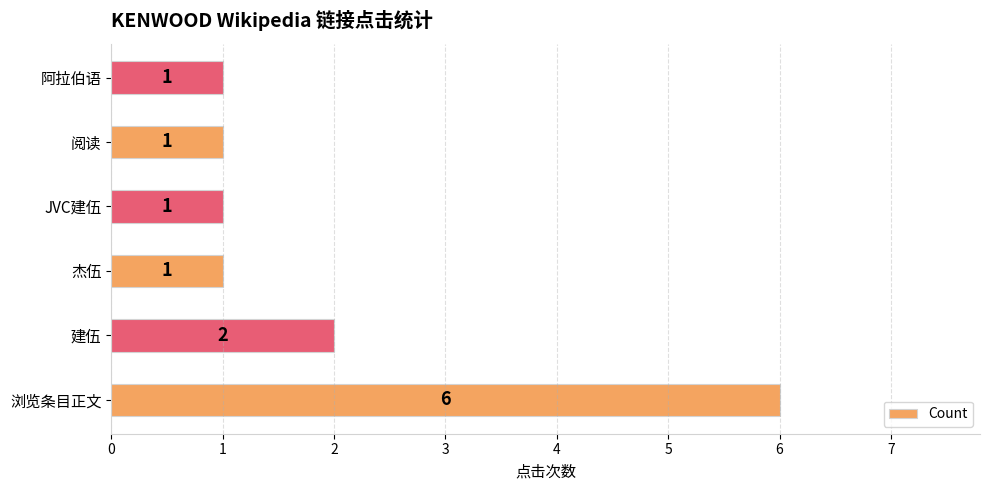

What is the minimum value shown in the chart?

1